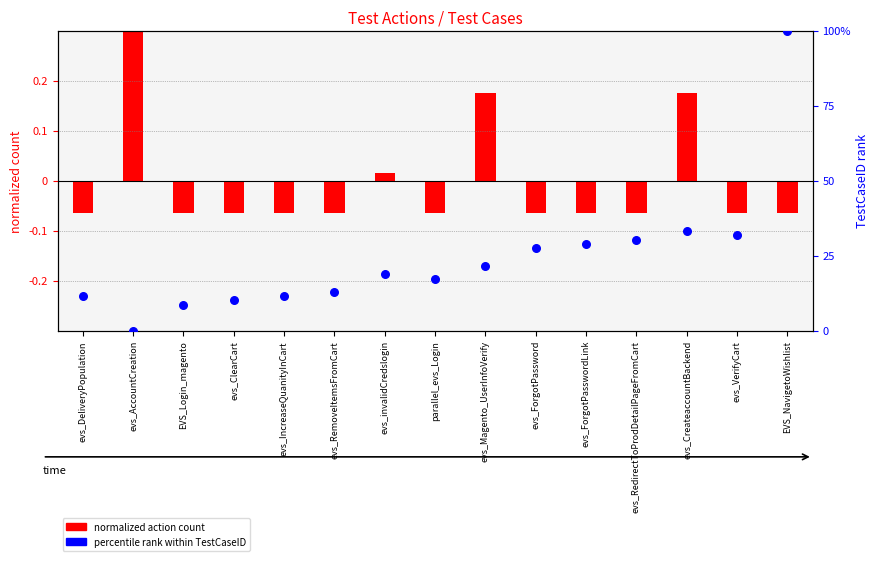

Which series has the largest total across all categories?

TestCaseID (percentile rank)